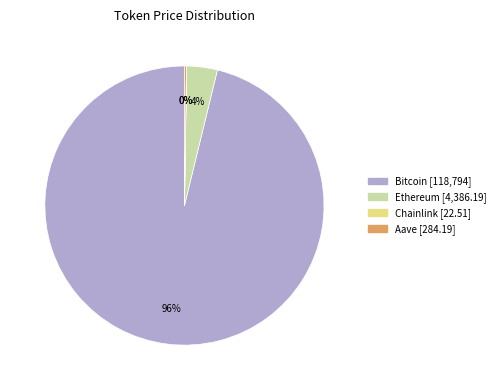

The Bitcoin slice represents 89% of the pie. True or false?

False